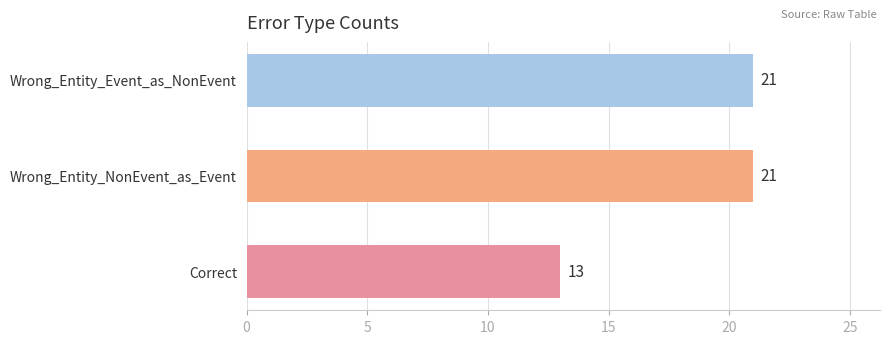

Which label corresponds to the smallest value in the chart?

Correct